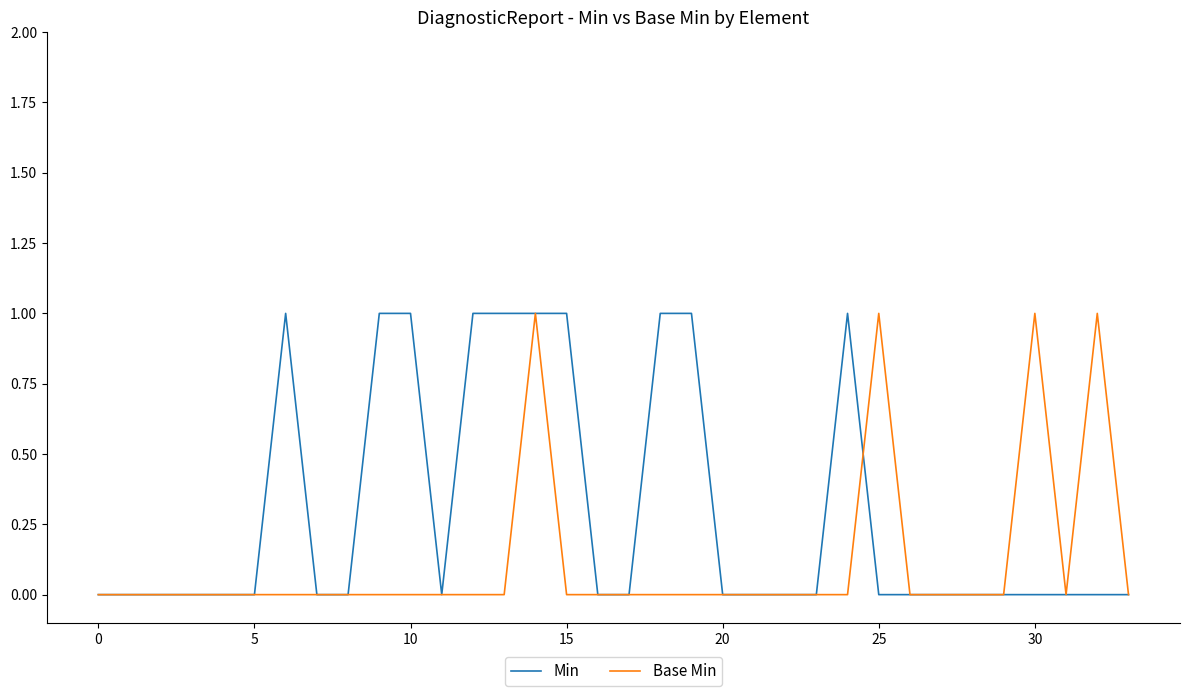

Which series has the largest total across all categories?

Min